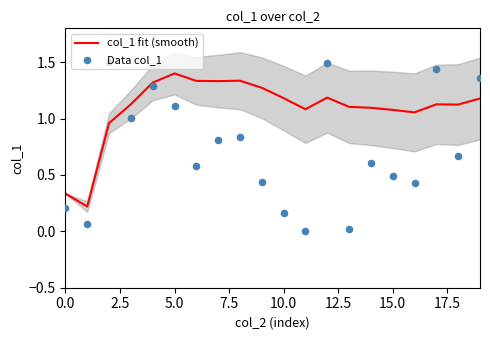

Which series reaches the minimum Y coordinate?

Data col_1